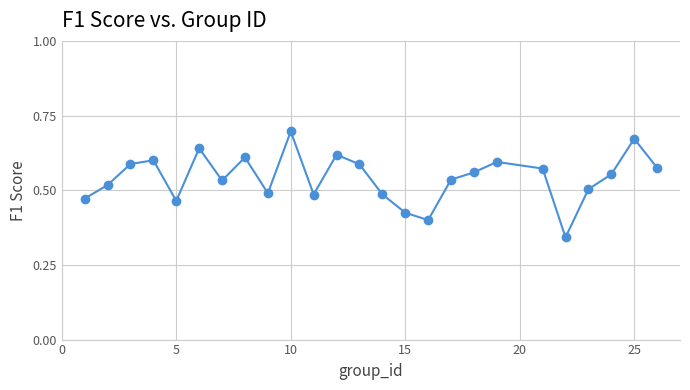

How many values are between 0 and 1?

25